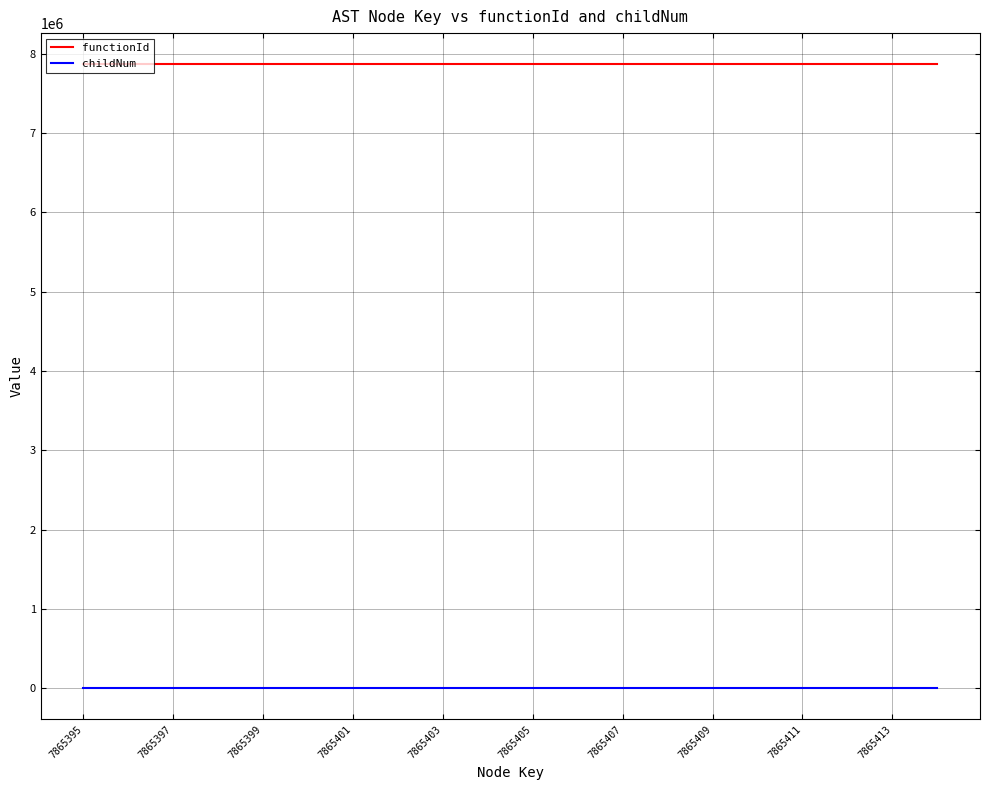

What is the maximum value for functionId?

7865394